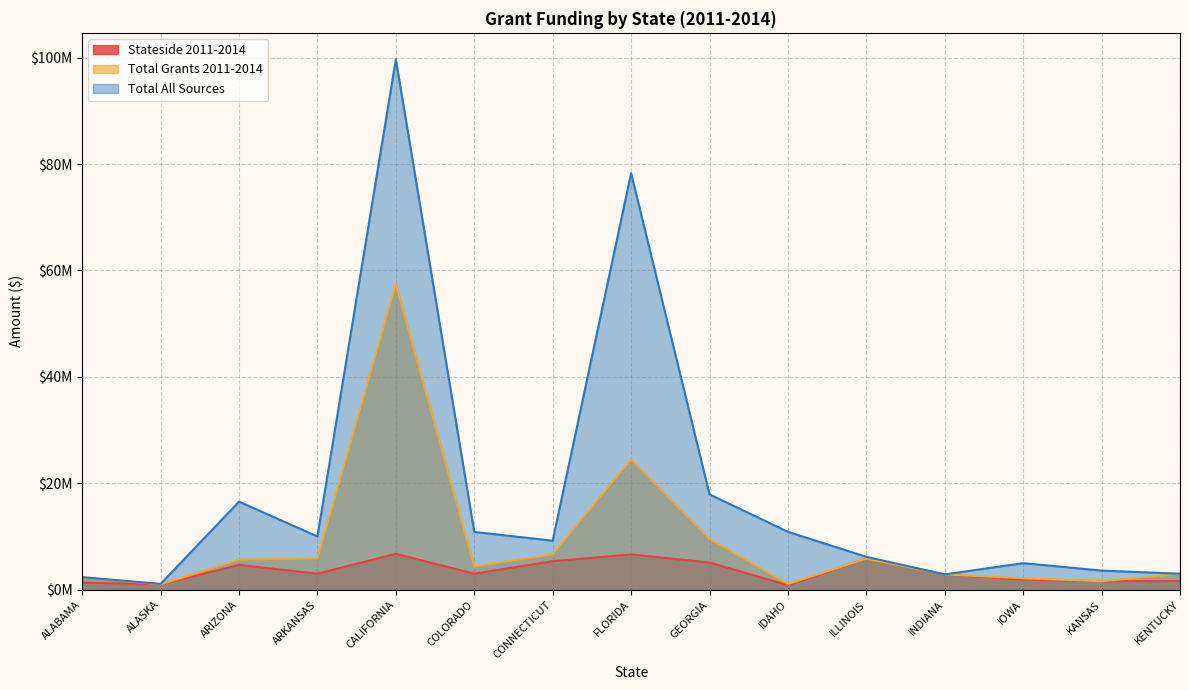

What is the value of the Total Grants 2011-2014 point at the 15th from the left?

3006072.5